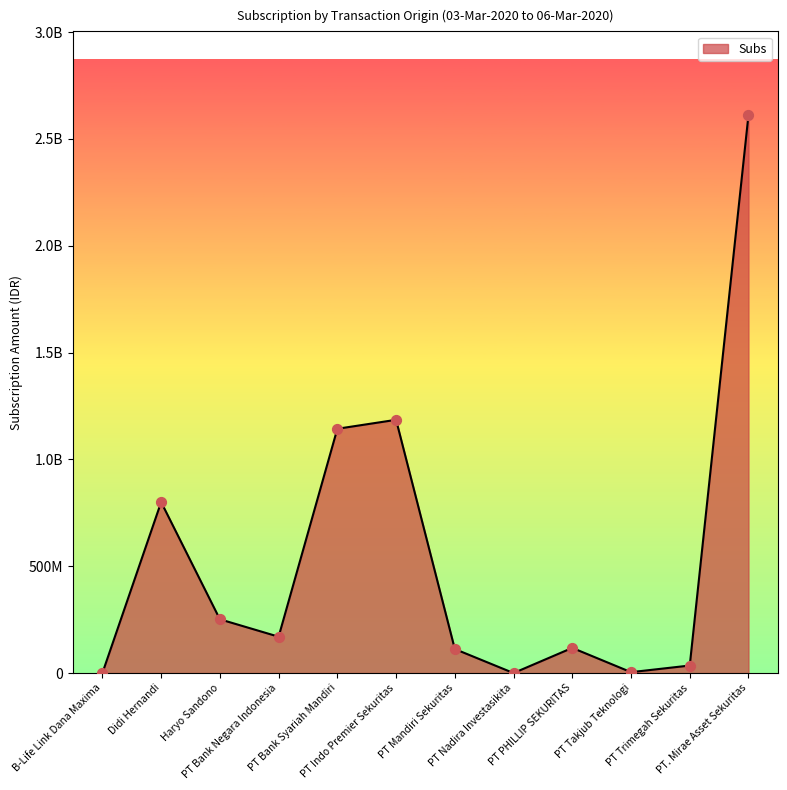

What is the change in value from PT Bank Negara Indonesia to PT Indo Premier Sekuritas?

+1015069520